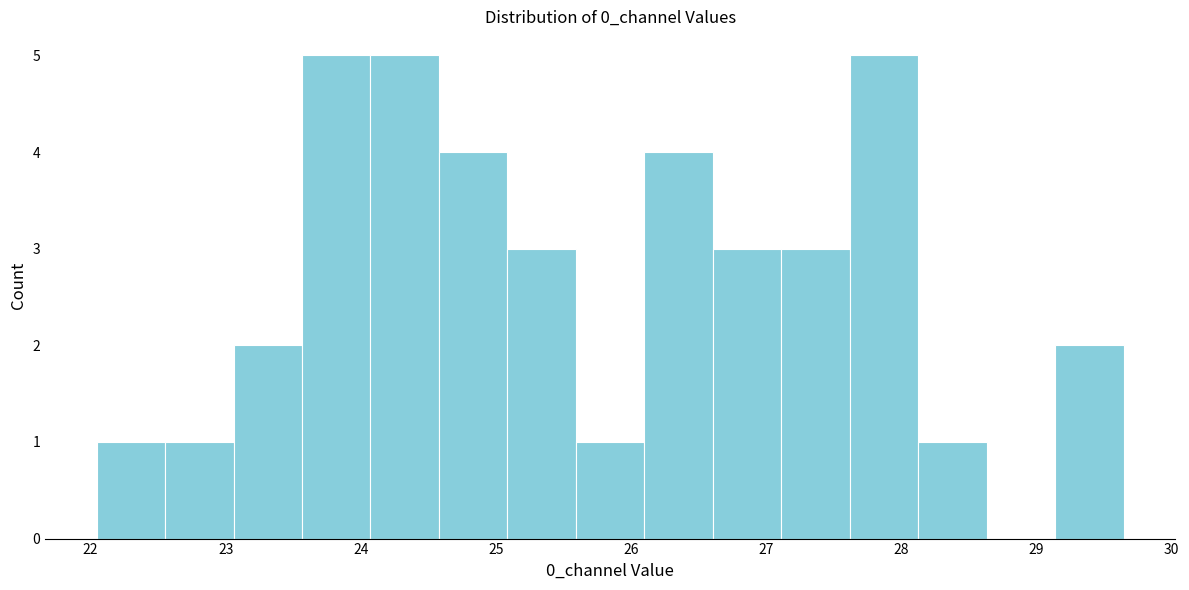

What is the height of the bar covering 25.6 to 26.1 on the x-axis? Neither the bar edges nor the heights are printed on the chart, so give them approximately, as read against the axes.

1